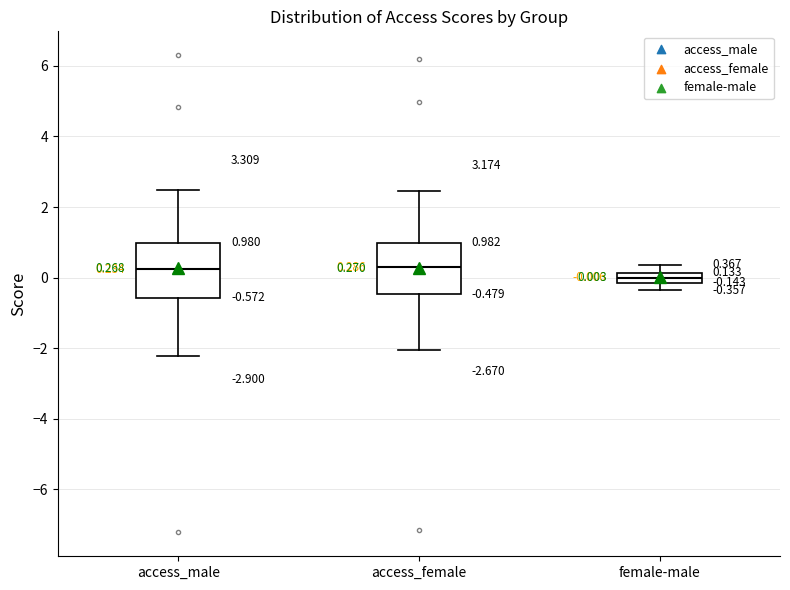

Which box has the lowest median line?

female-male